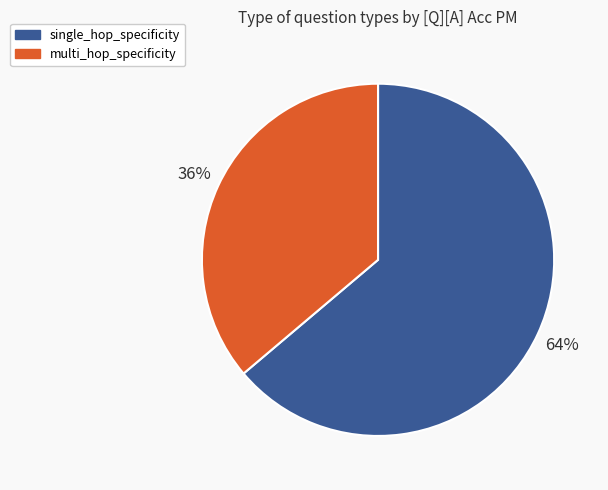

Is there a majority slice in this chart?

Yes